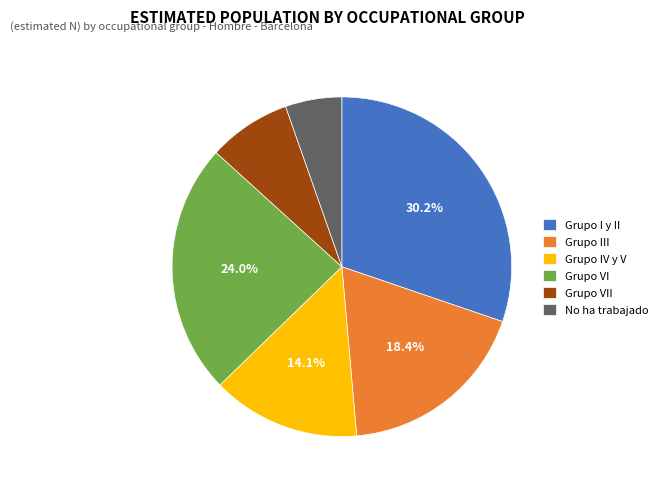

To the nearest percent, what portion does Grupo VI represent?

24%